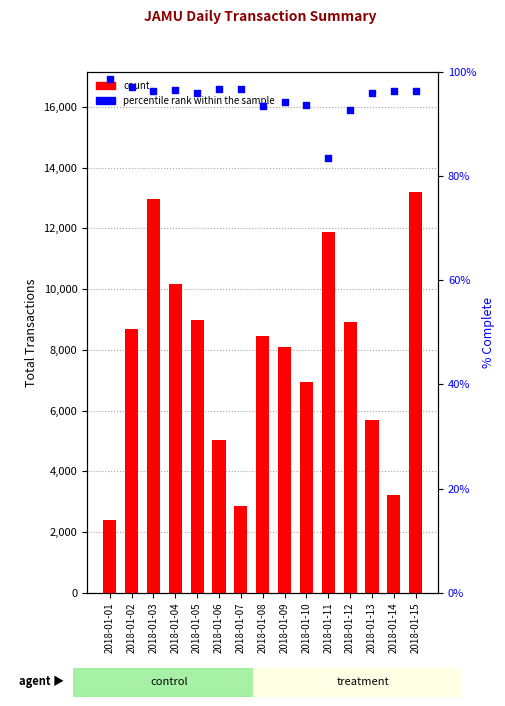

Which series has the largest Y range (max minus min)?

count